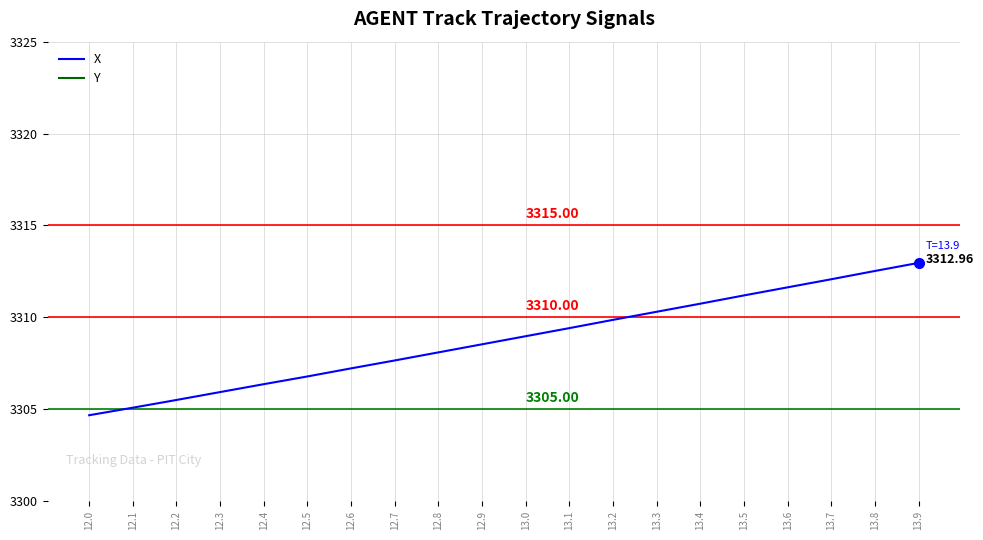

What position from the left is 12.3?

4